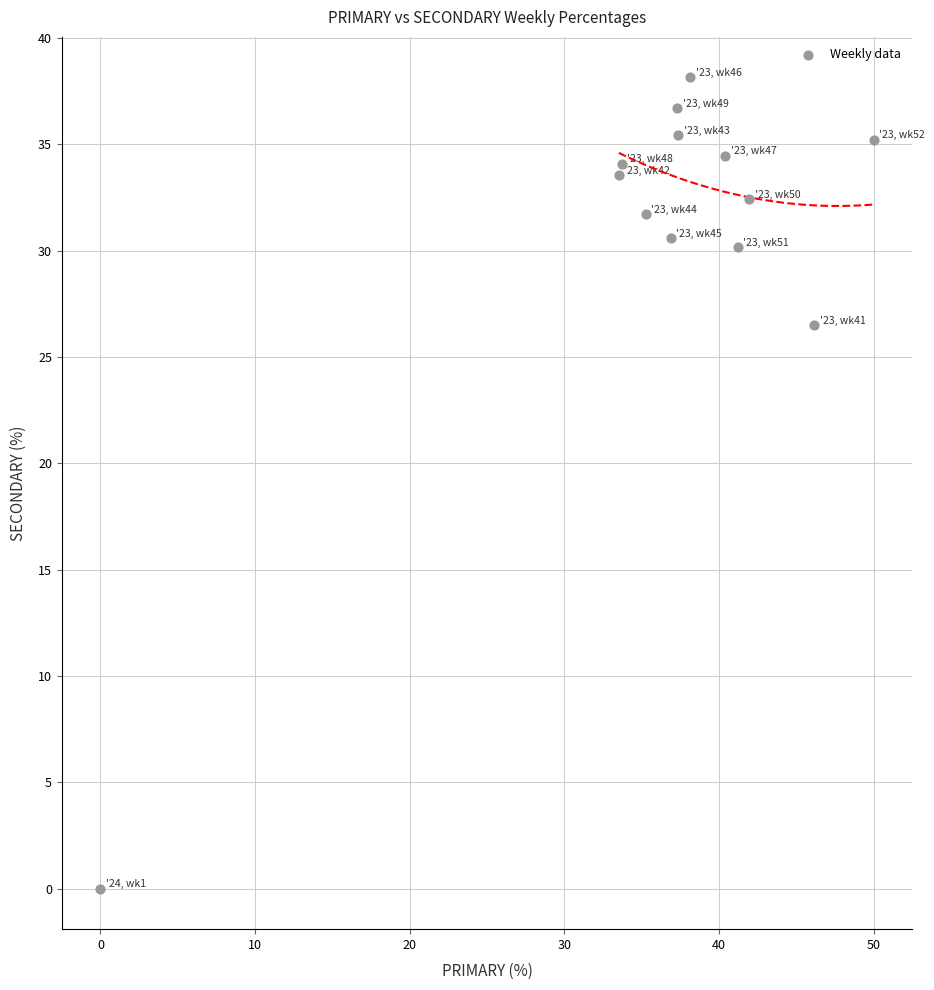

What is the range of Y values (max minus min)?

38.1